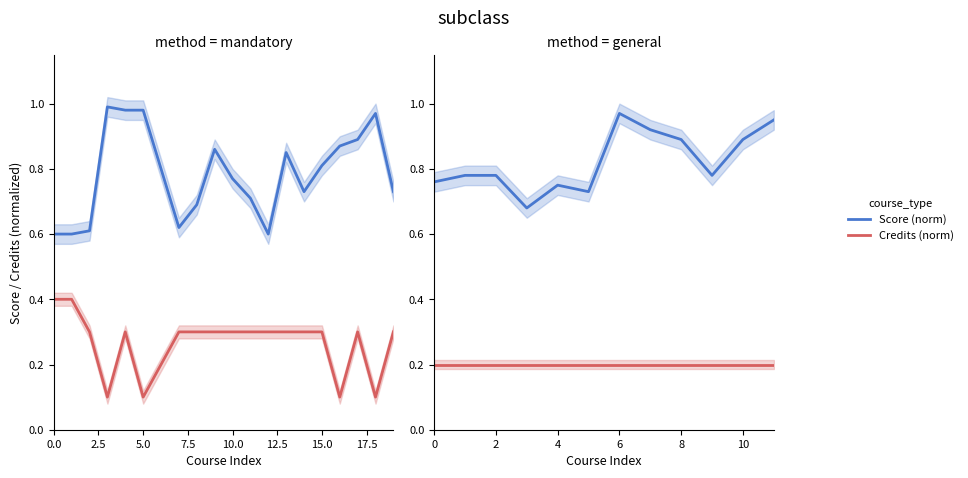

The value of Score (norm) at 9 is 1.2. True or false?

False